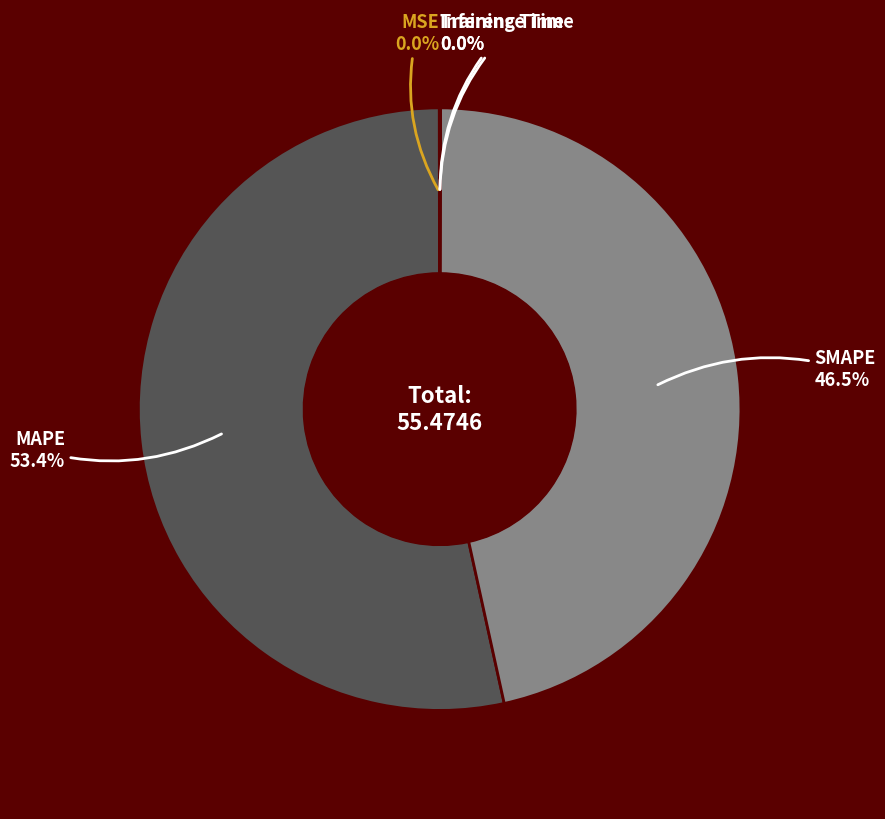

Does any single category account for the majority?

Yes